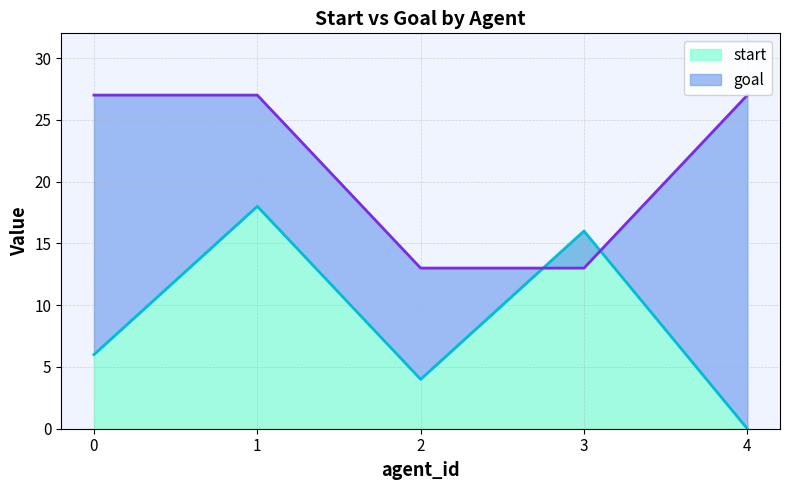

Where do goal and start first cross each other?

2 and 3